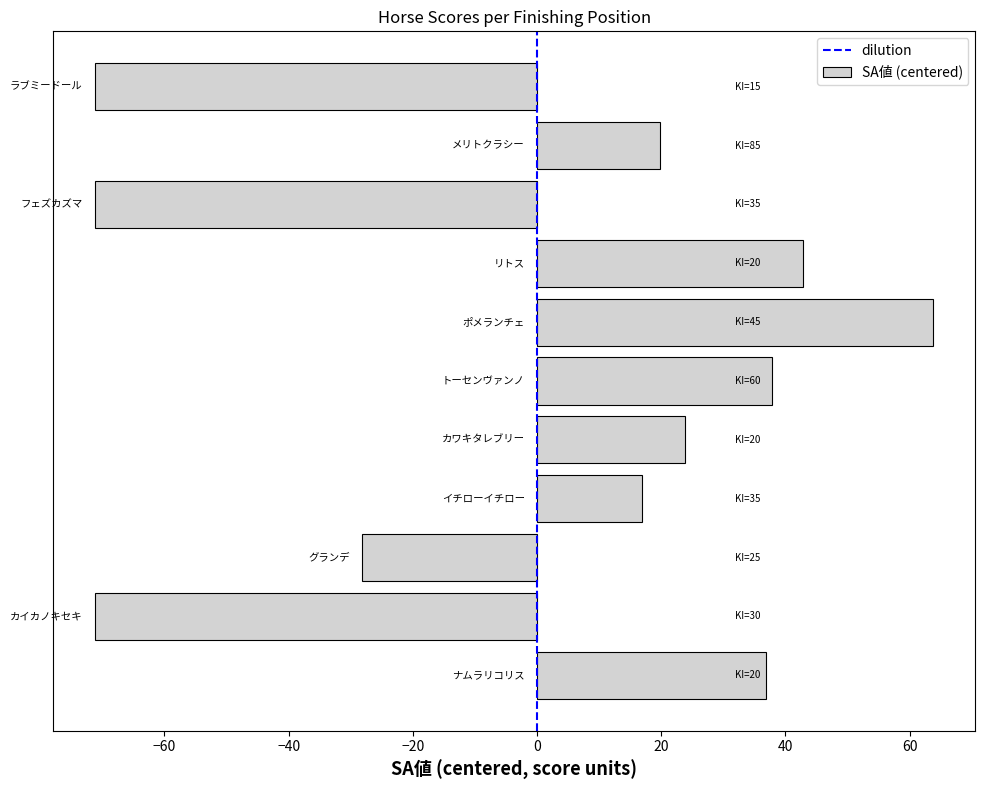

What is the greatest value displayed?

63.8